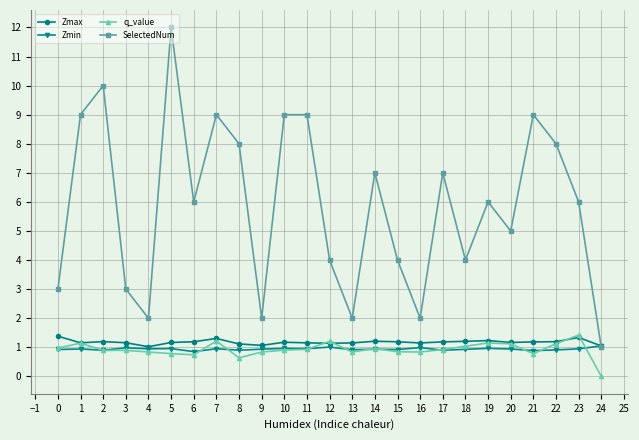

What is the difference between the second highest and minimum values in the Zmax series?

0.3